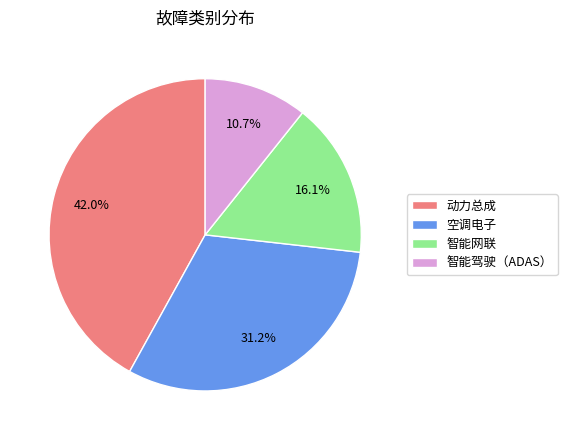

Rank the categories by value from highest to lowest.

动力总成, 空调电子, 智能网联, 智能驾驶（ADAS）